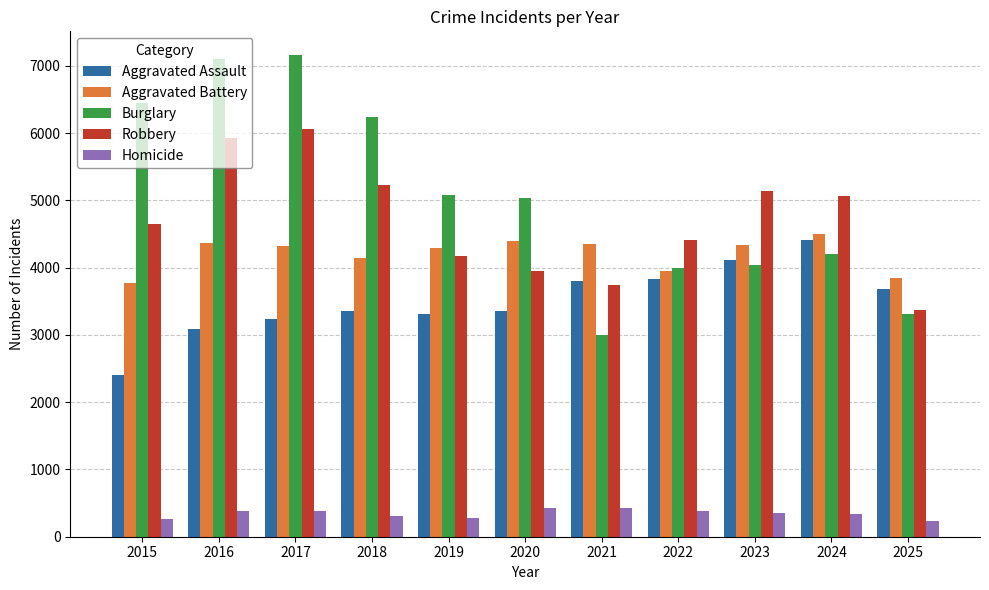

What is the sum of the Homicide values at 2023 and 2021?

778